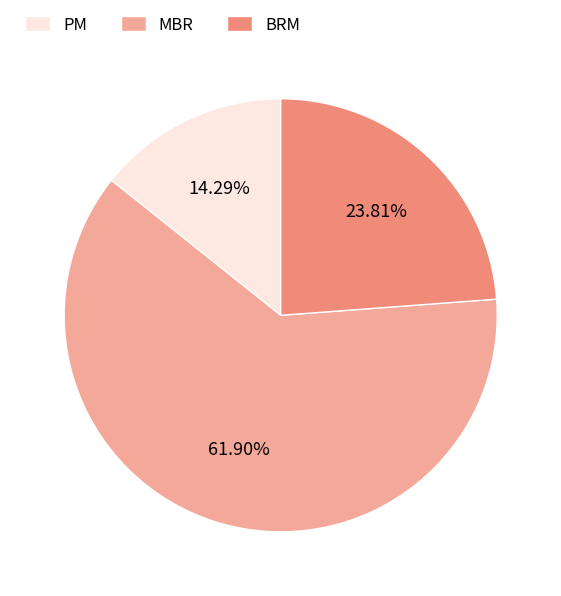

What percentage do BRM and PM together represent?

38.1%